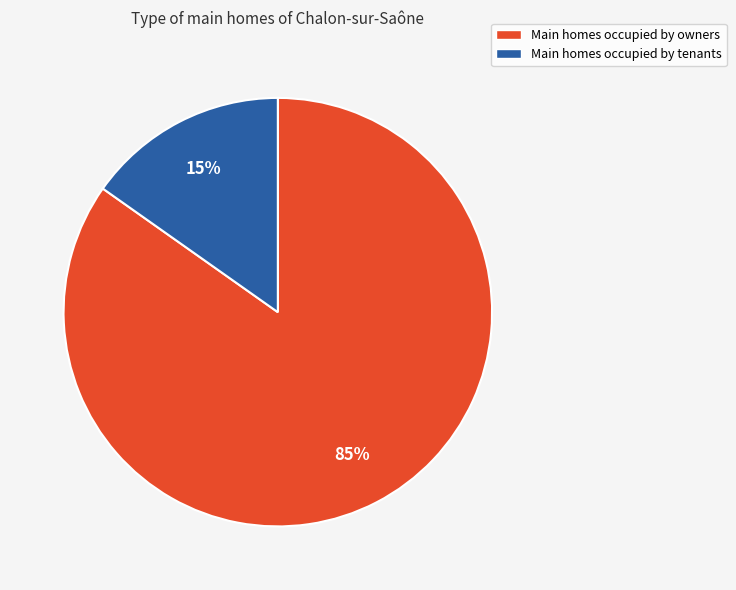

To the nearest percent, what is the average slice percentage?

50%